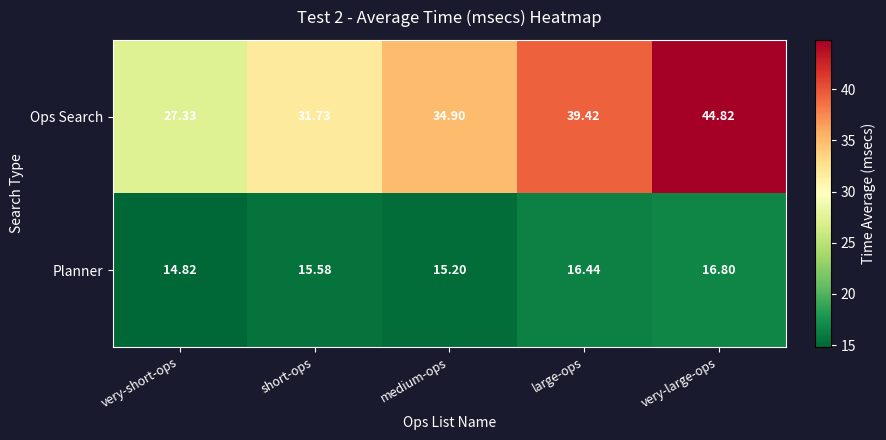

What is the total value across all series at very-large-ops?

61.6